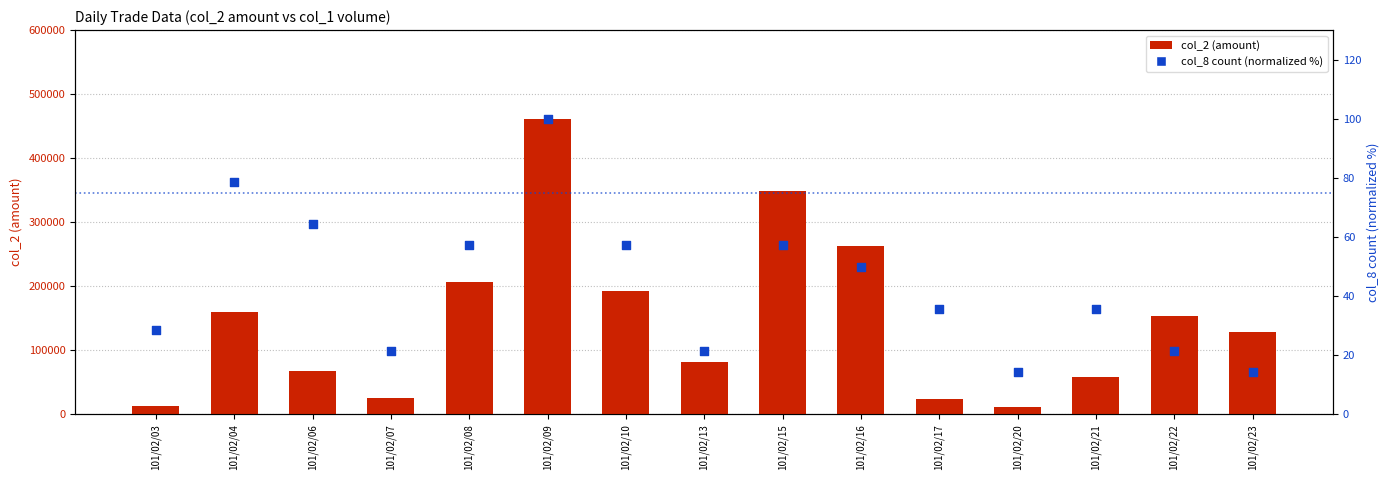

What are all the series names shown in the legend?

col_2 (amount), col_8 (count, normalized %)